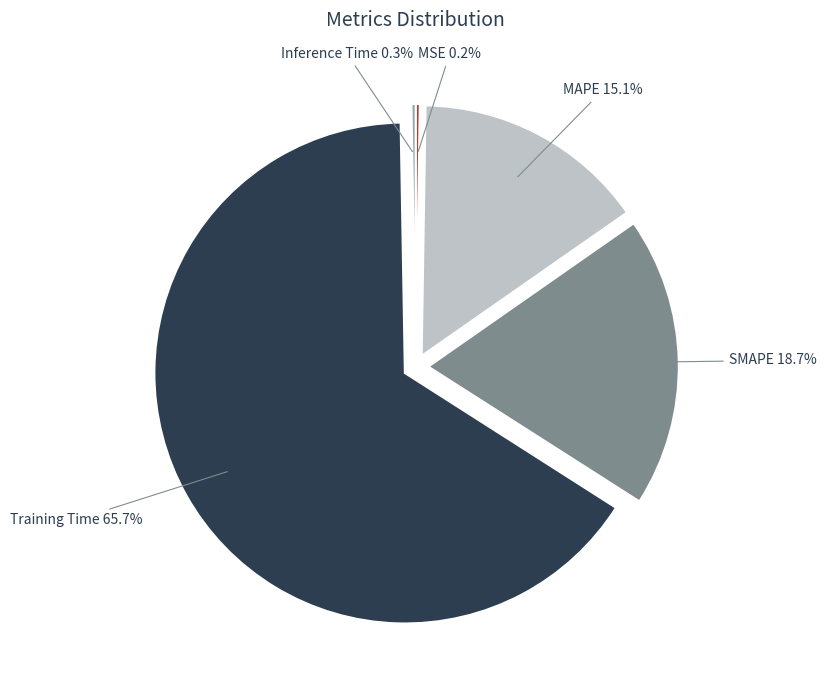

To the nearest percent, what percentage of the pie is SMAPE?

19%